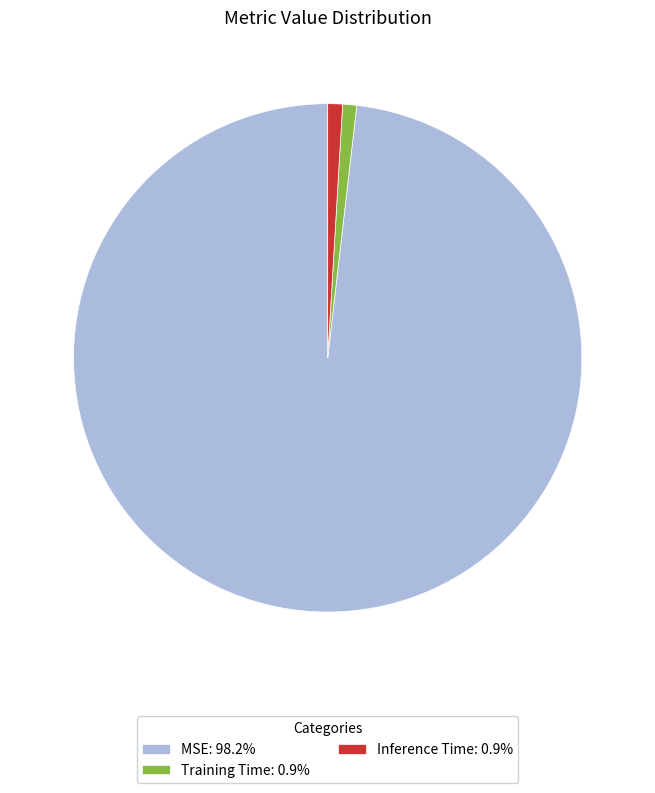

The Training Time slice represents 15% of the pie. True or false?

False